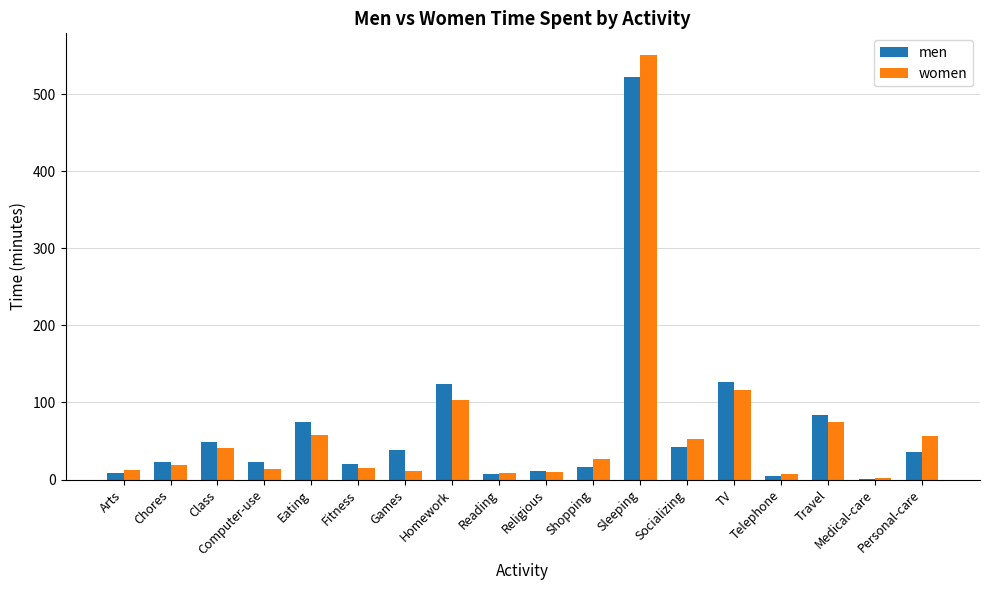

The value of women at Personal-care is 80.6. True or false?

False